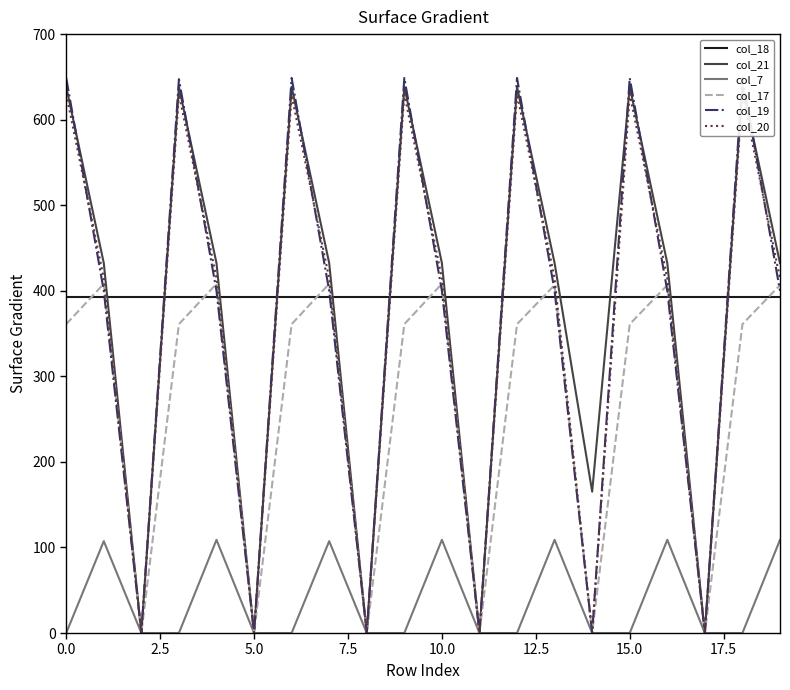

What is the value of the col_18 point at the 16th from the left?

392.7